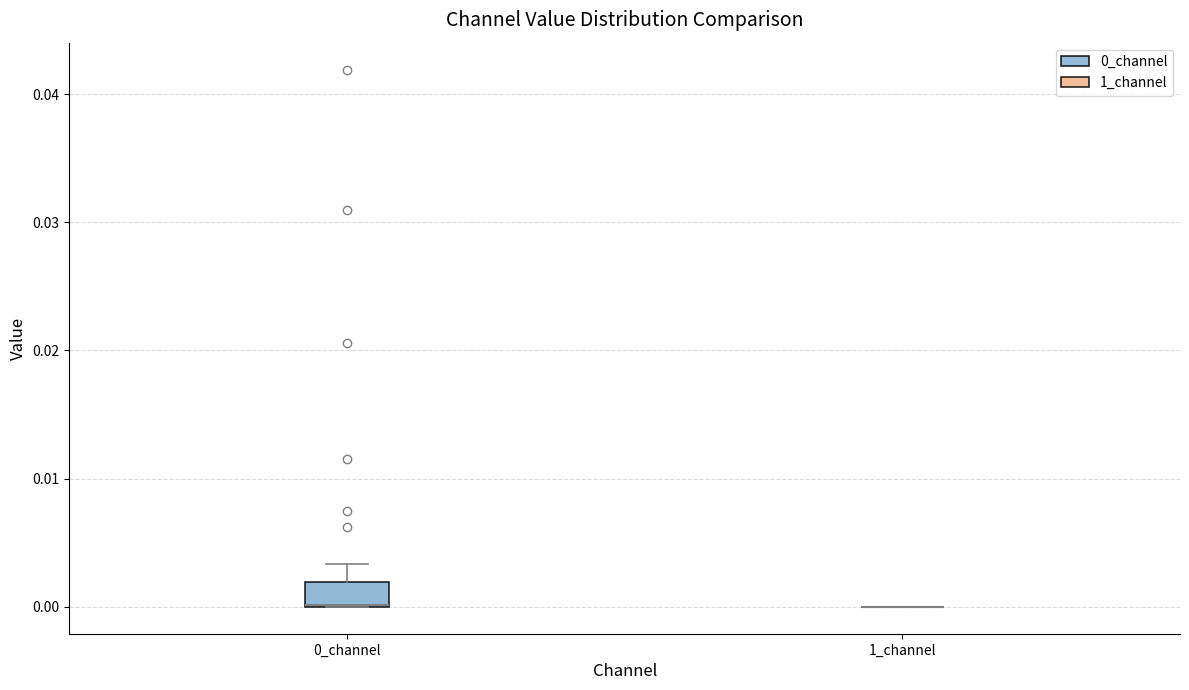

Comparing the boxes themselves (not the whiskers), which one is the tallest?

0_channel